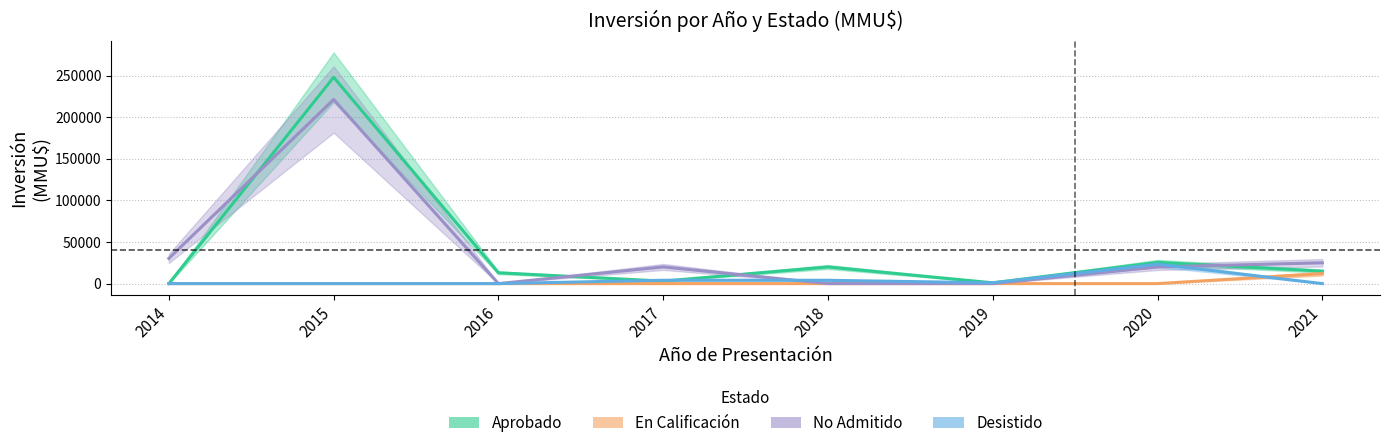

Between 2018 and 2021, which is larger?

2018